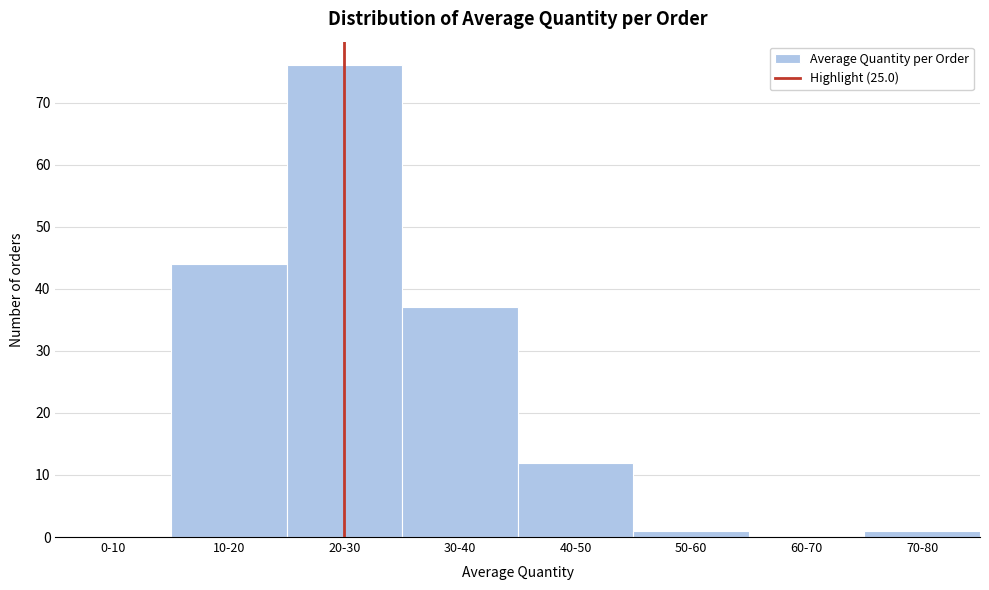

Reading left to right, what are all the values shown in this chart?

0-10=0	10-20=44	20-30=76	30-40=37	40-50=12	50-60=1	60-70=0	70-80=1